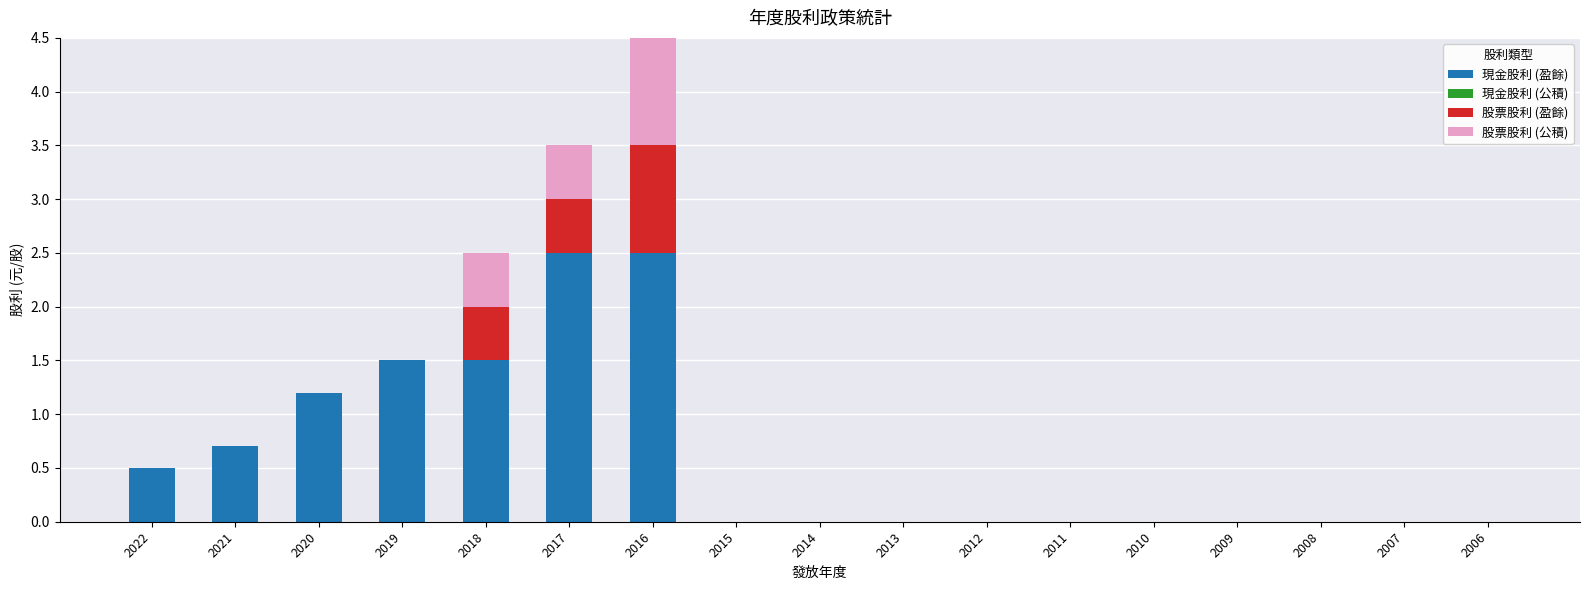

How many series are shown in this chart?

3